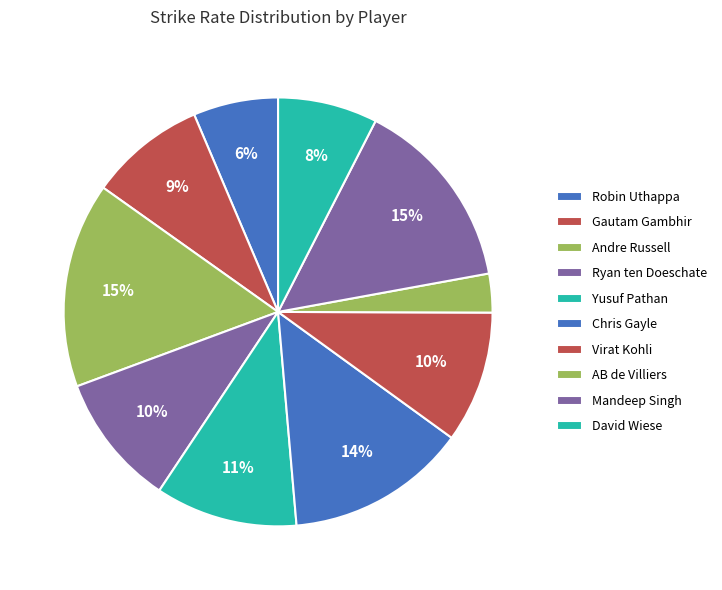

Is there any slice that represents more than half of the pie?

No